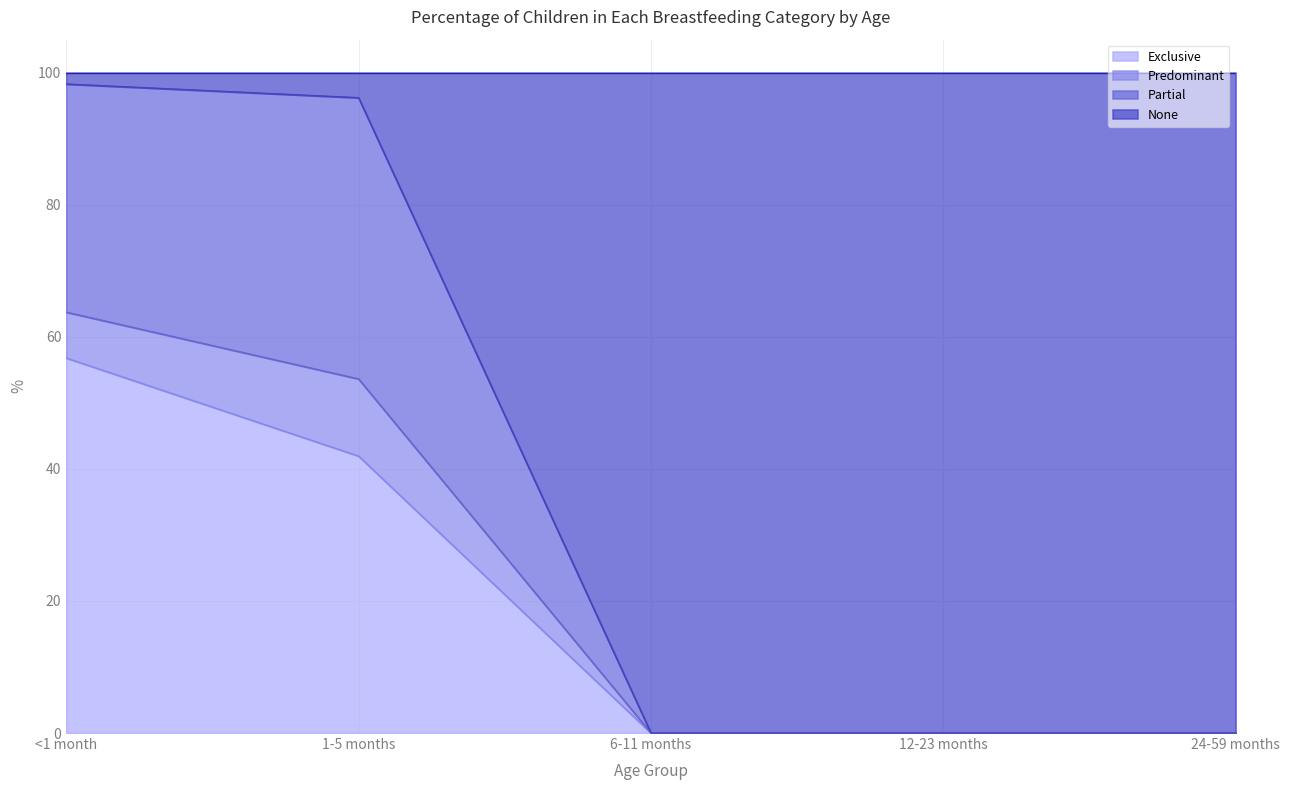

True or false: Exclusive has more than 2 points higher than both neighbors.

False